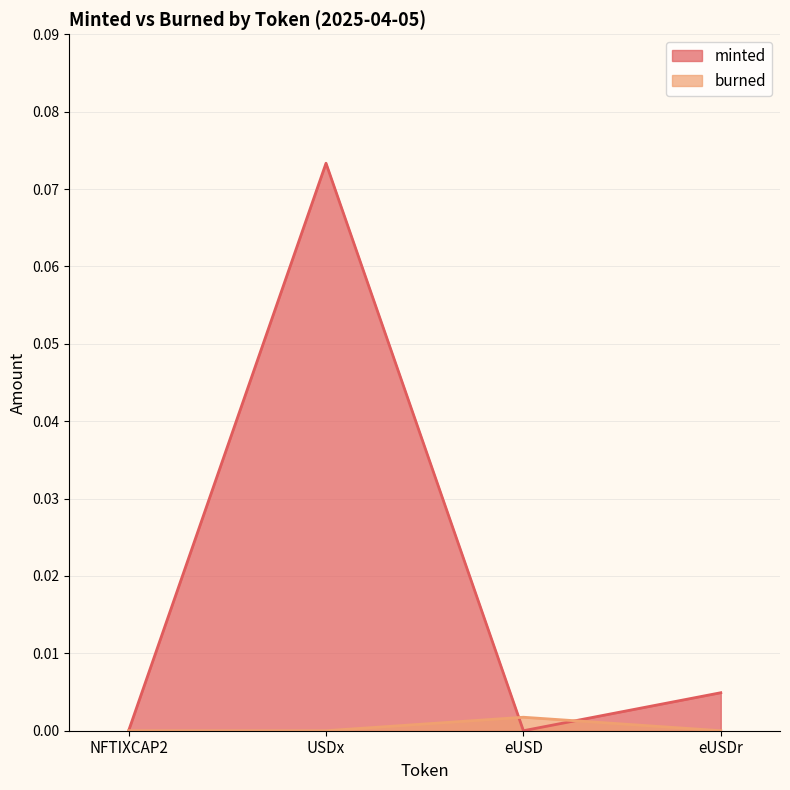

Which series changed the most between NFTIXCAP2 and eUSDr?

minted